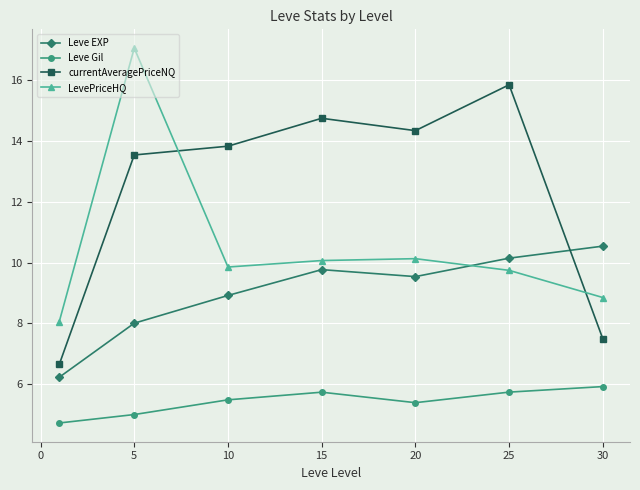

Rank the series by their maximum value, from highest to lowest.

LevePriceHQ, currentAveragePriceNQ, Leve EXP, Leve Gil